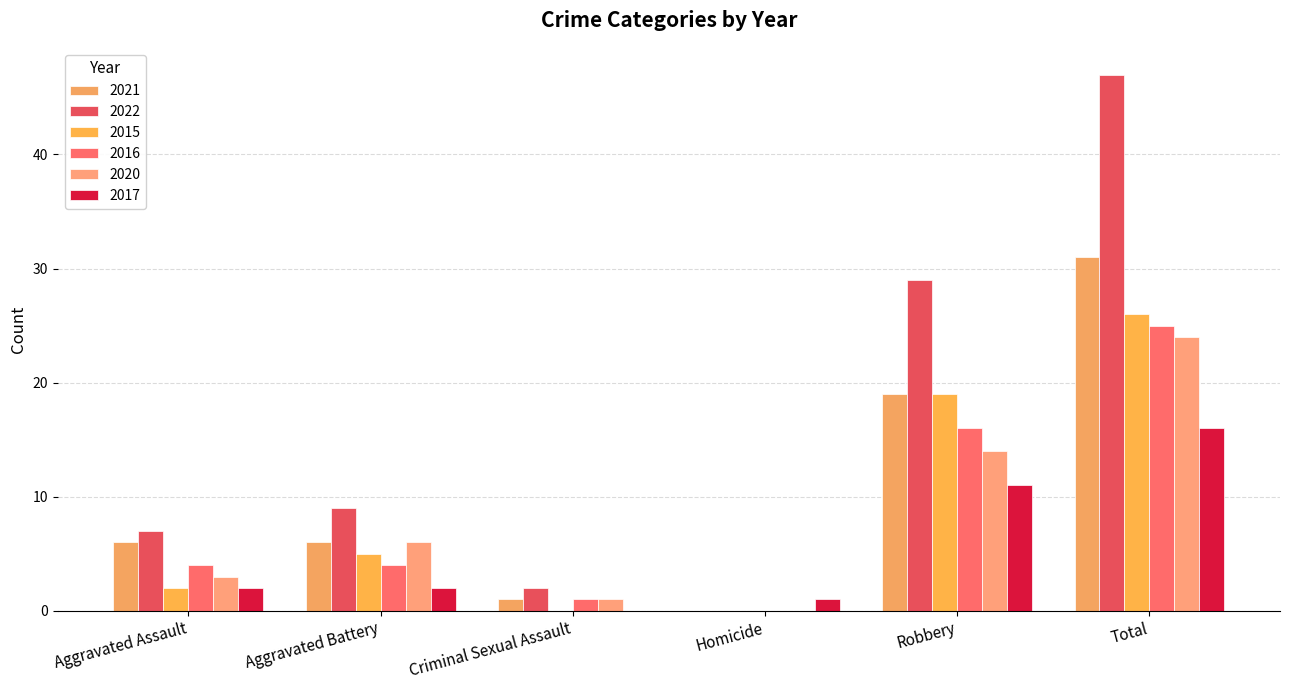

Reading left to right, list all the values displayed in this chart.

2021: 6	6	1	0	19	31
2022: 7	9	2	0	29	47
2015: 2	5	0	0	19	26
2016: 4	4	1	0	16	25
2020: 3	6	1	0	14	24
2017: 2	2	0	1	11	16